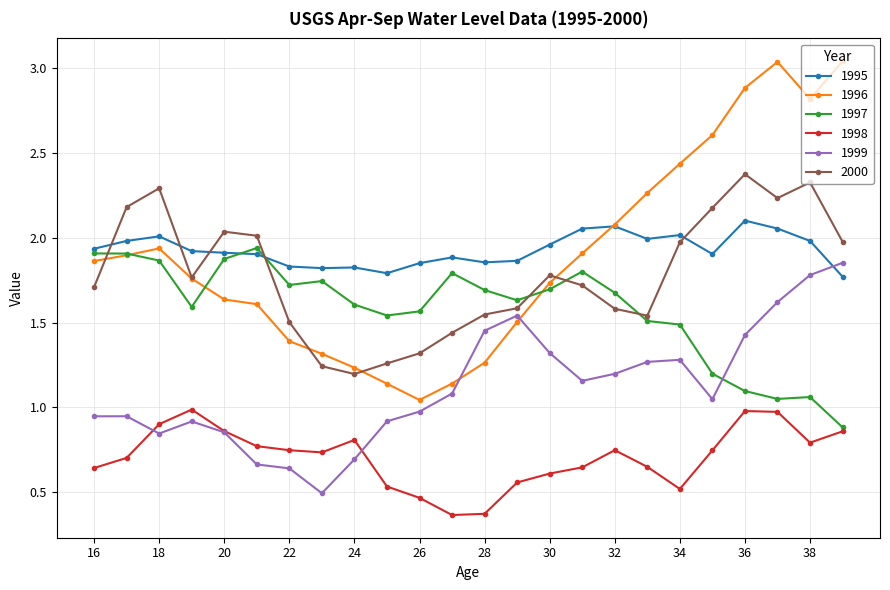

At how many categories does at least one series exceed 0?

24